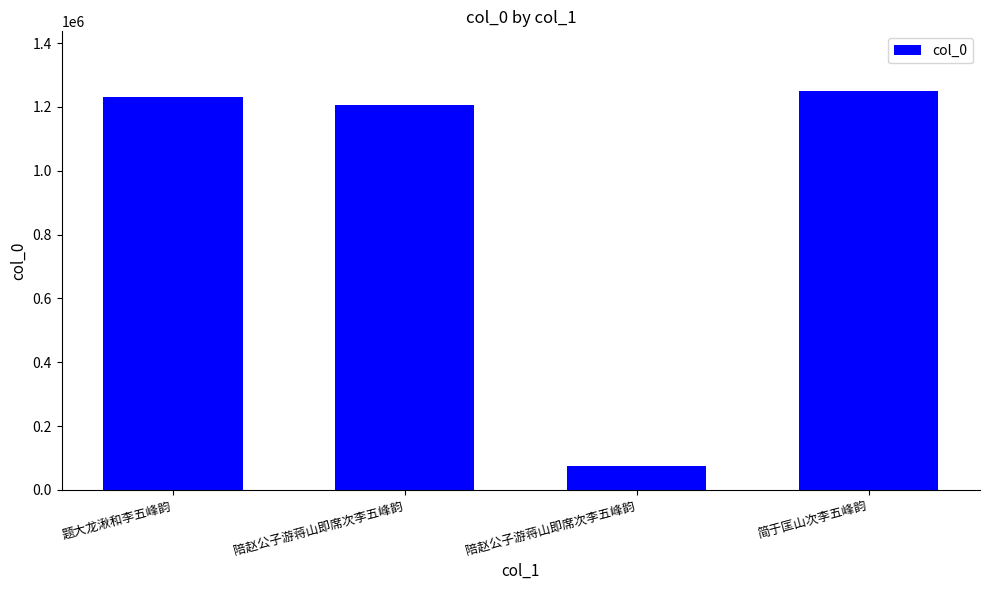

What is the change in value from 题大龙湫和李五峰韵 to 简于匡山次李五峰韵?

+18820